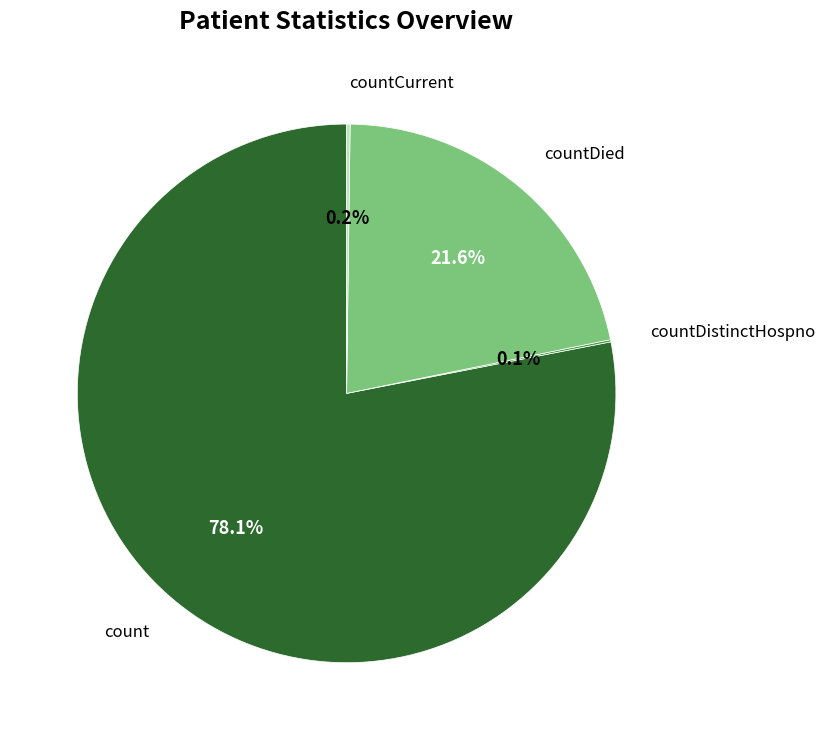

Does any single category account for the majority?

Yes